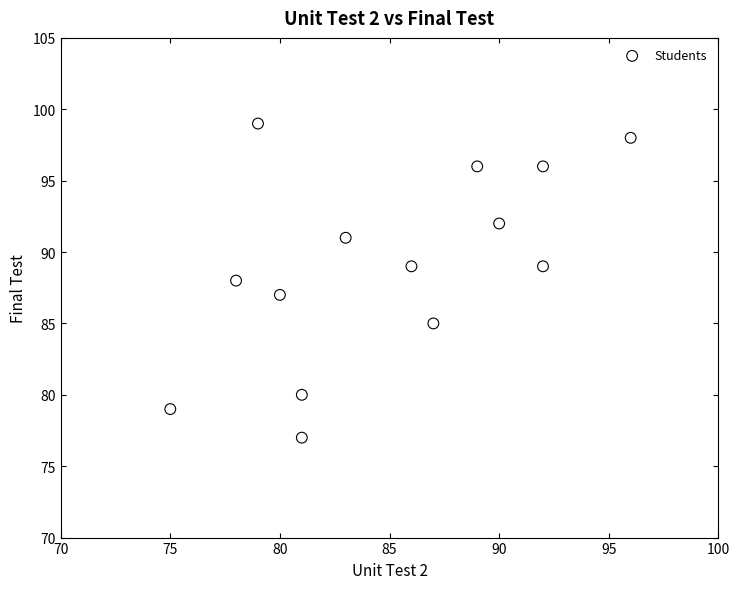

What is the range of Y values (max minus min)?

22